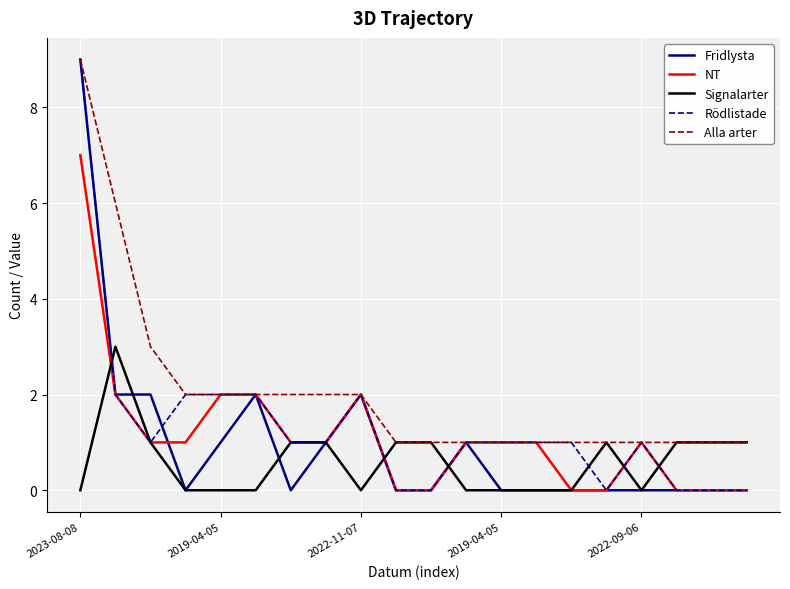

What is the maximum value shown in the chart?

9